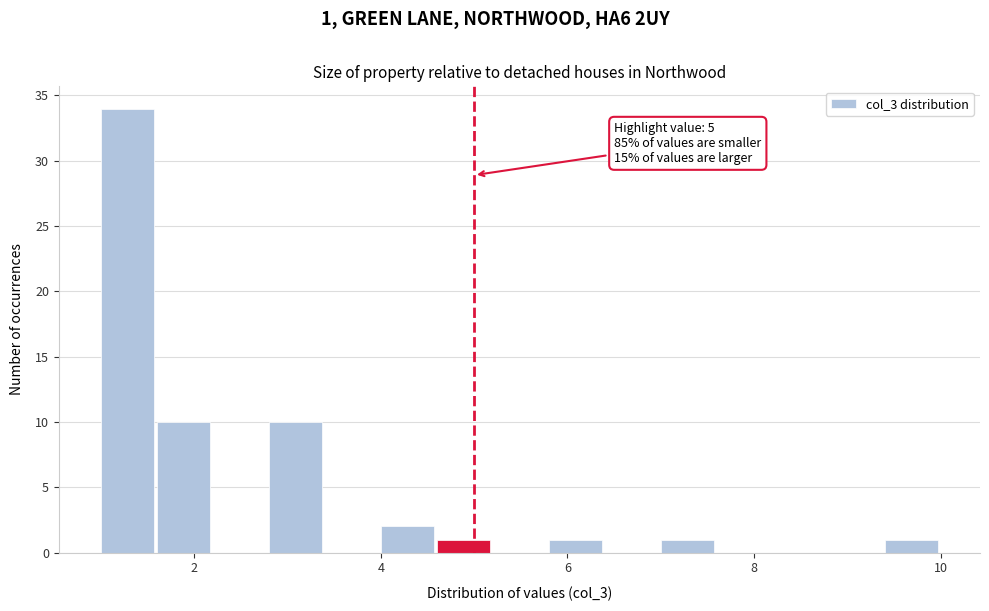

Around what value on the x-axis is the tallest bar? Give the approximate position of its centre, as read against the axis.

1.2